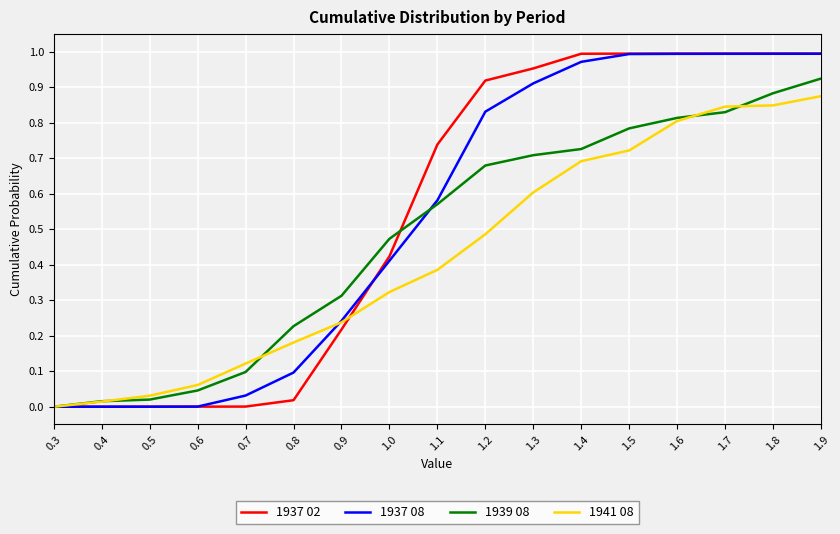

Which series has the largest range (max minus min)?

1937 02